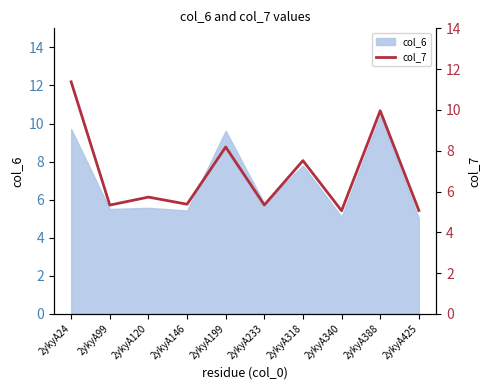

What is the value of the 7th point from the left?

7.5